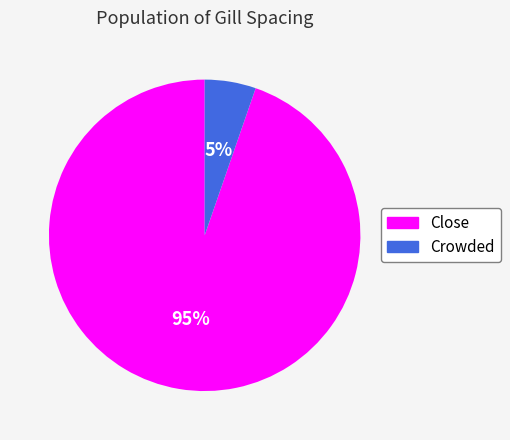

Combined, do Crowded and Close account for over 50%?

Yes